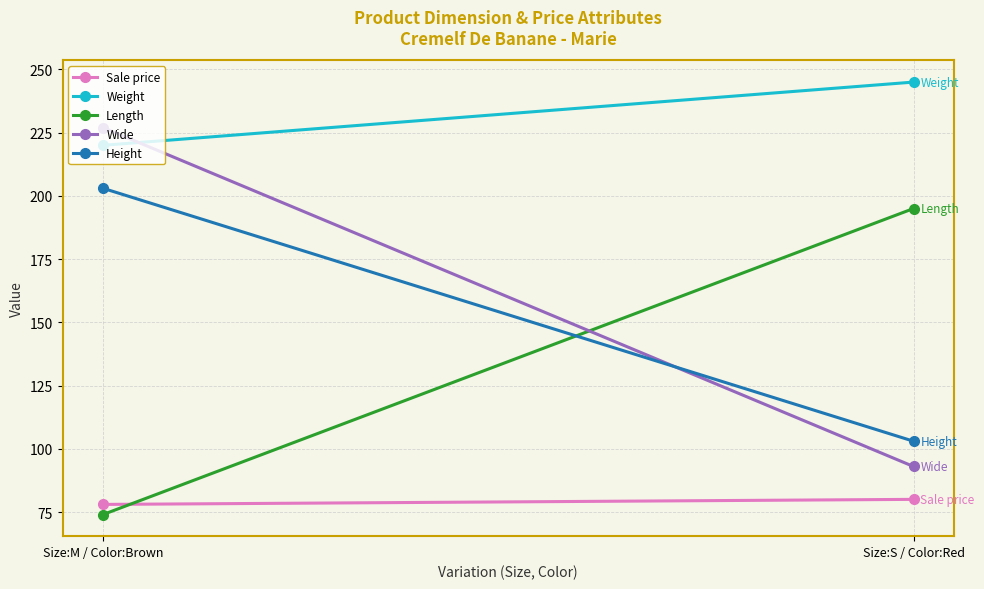

Is this an area chart (filled region under the line)?

No